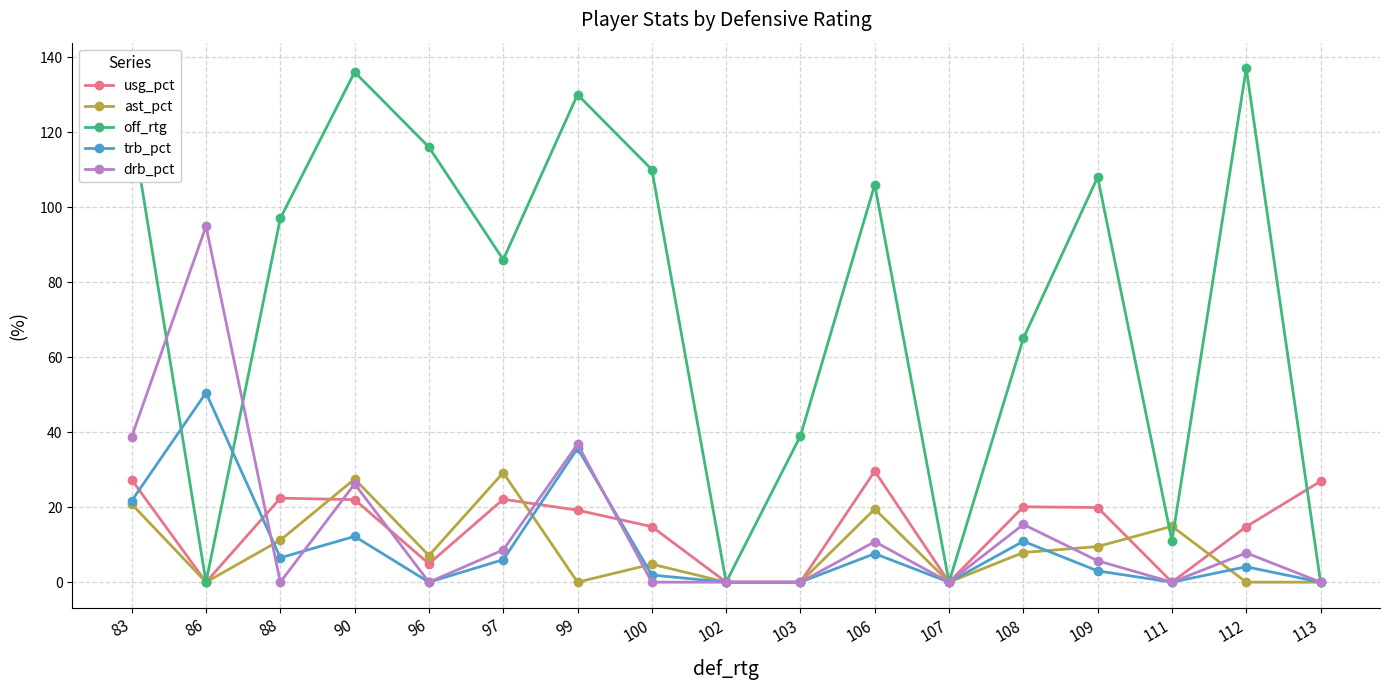

At which category does drb_pct reach its first local peak?

86